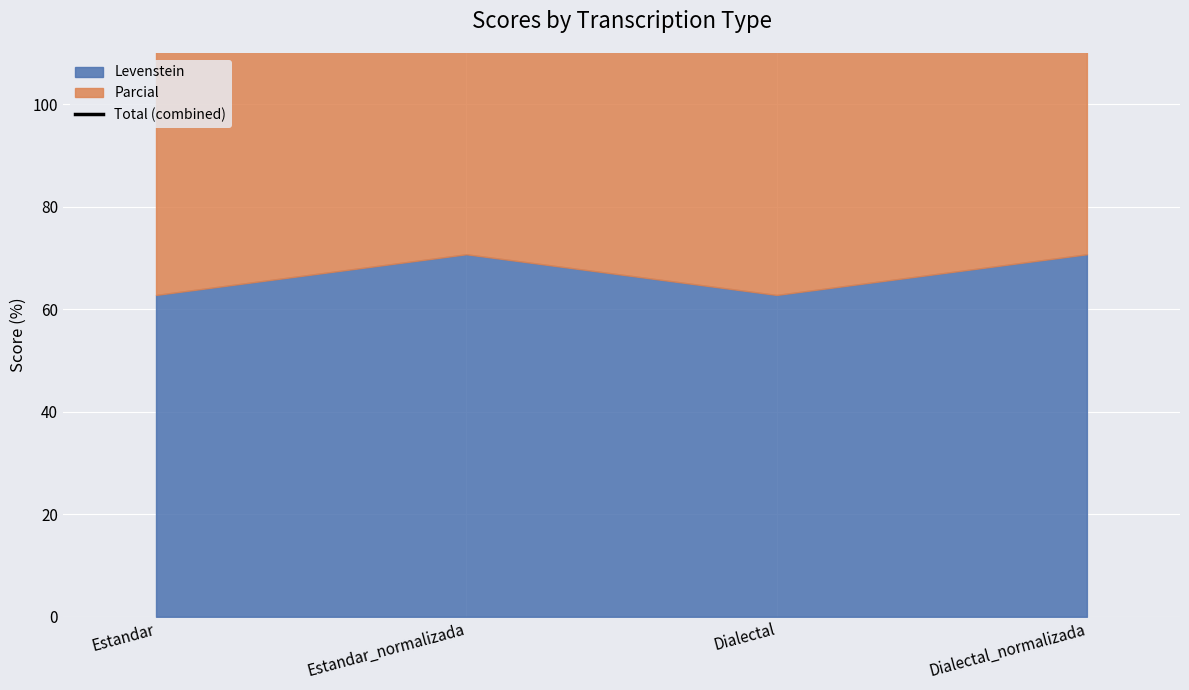

The chart shows a value of 139.3 at Estandar. True or false?

True